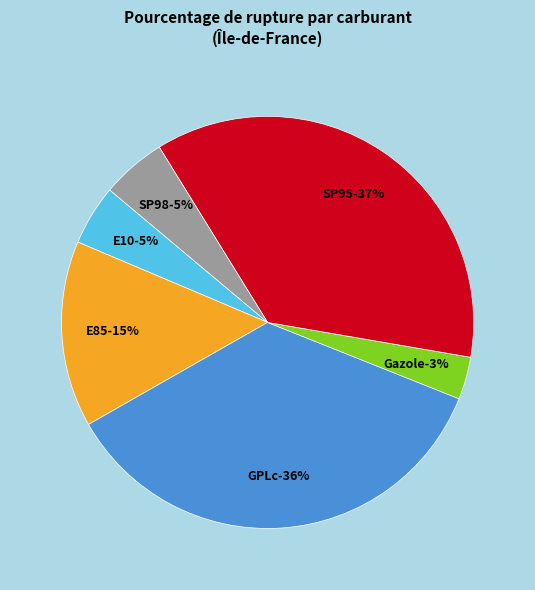

Count the number of slices in the pie.

6